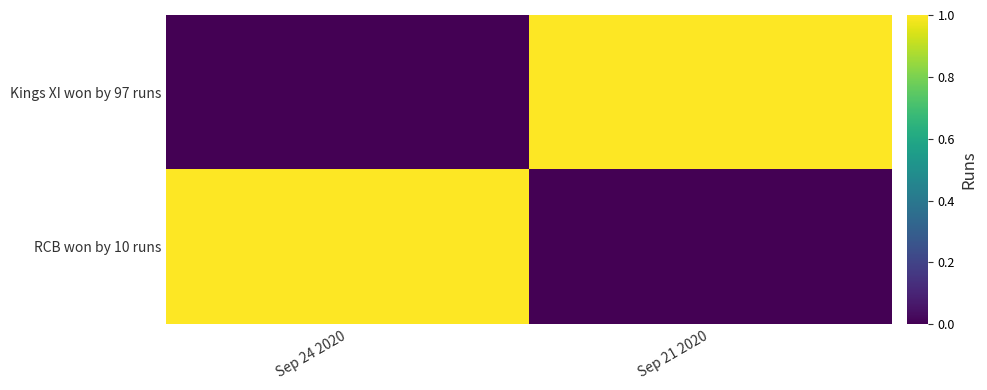

Reading left to right, list all the values displayed in this chart.

Kings XI won by 97 runs: Sep 24 2020=0	Sep 21 2020=1
RCB won by 10 runs: Sep 24 2020=1	Sep 21 2020=0